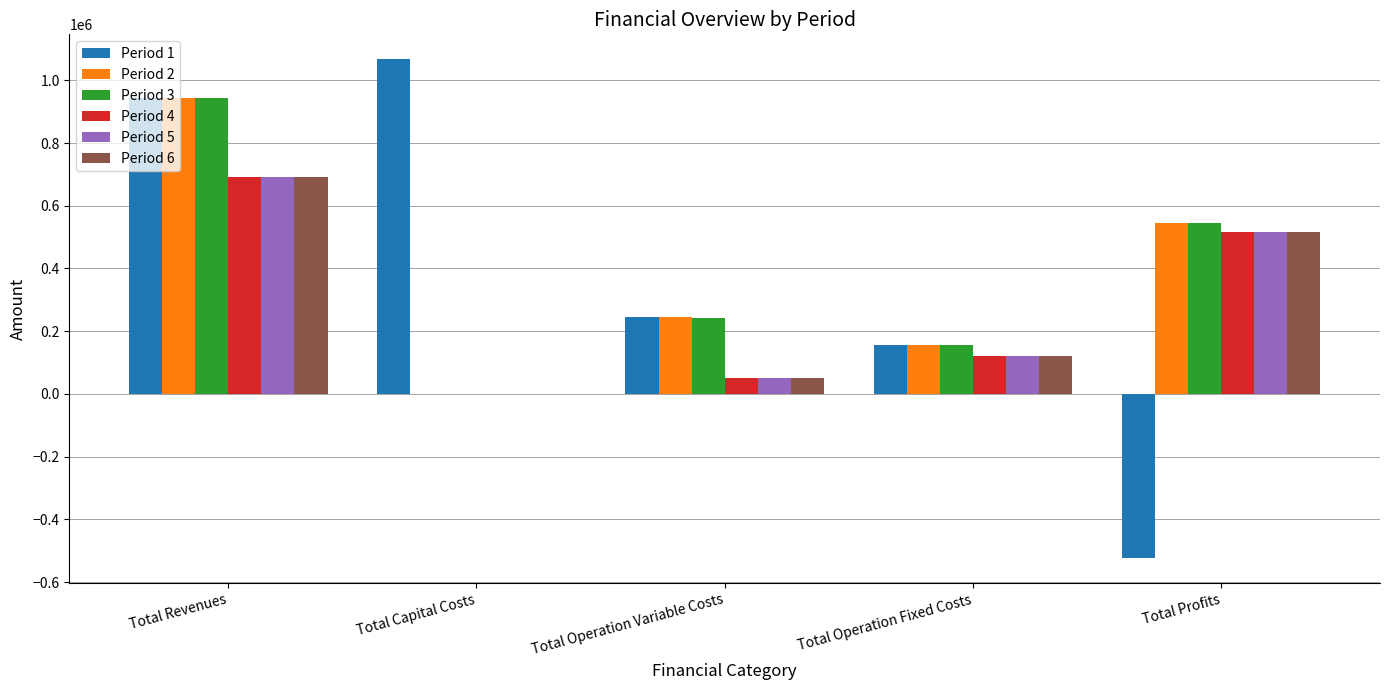

Which series has the widest spread of values?

Period 1